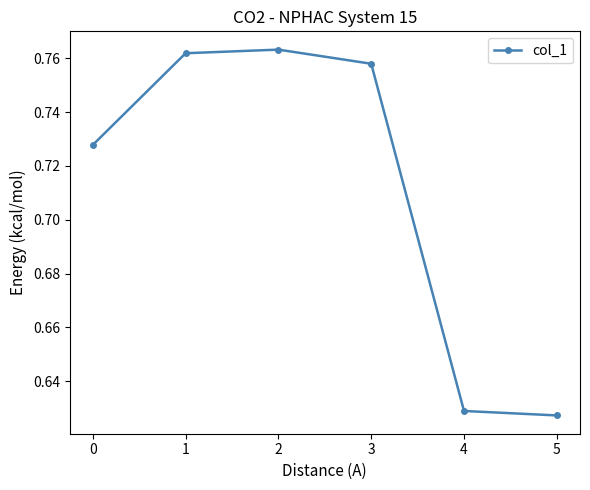

What is the sum of all values?

4.3